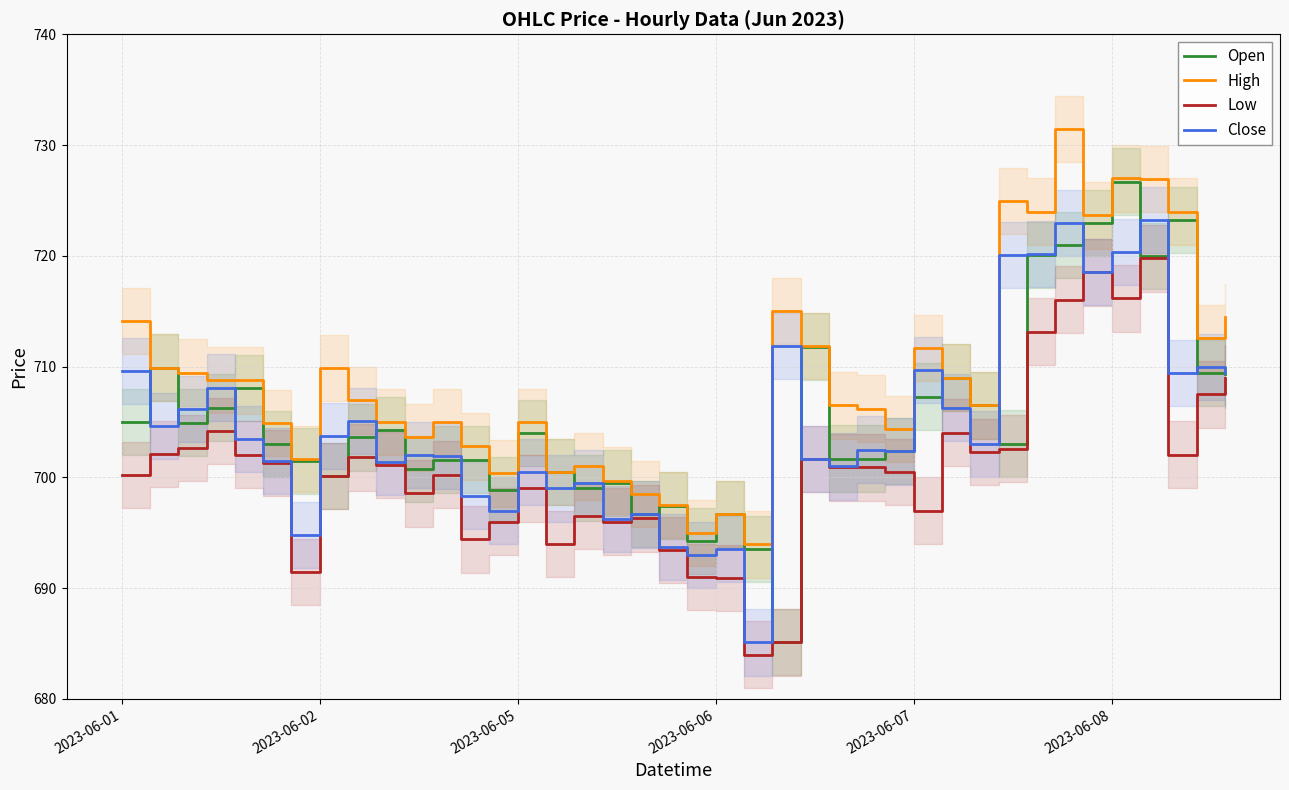

What is the sum of the High values at 26 and 11?

1411.2